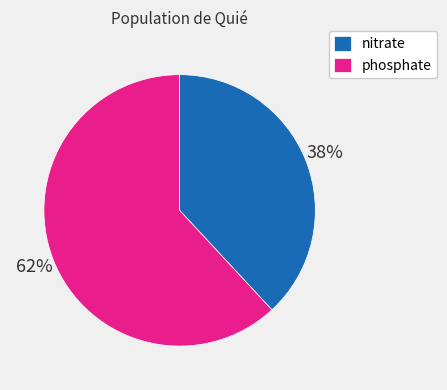

What percentage is the nitrate slice, to the nearest percent?

38%